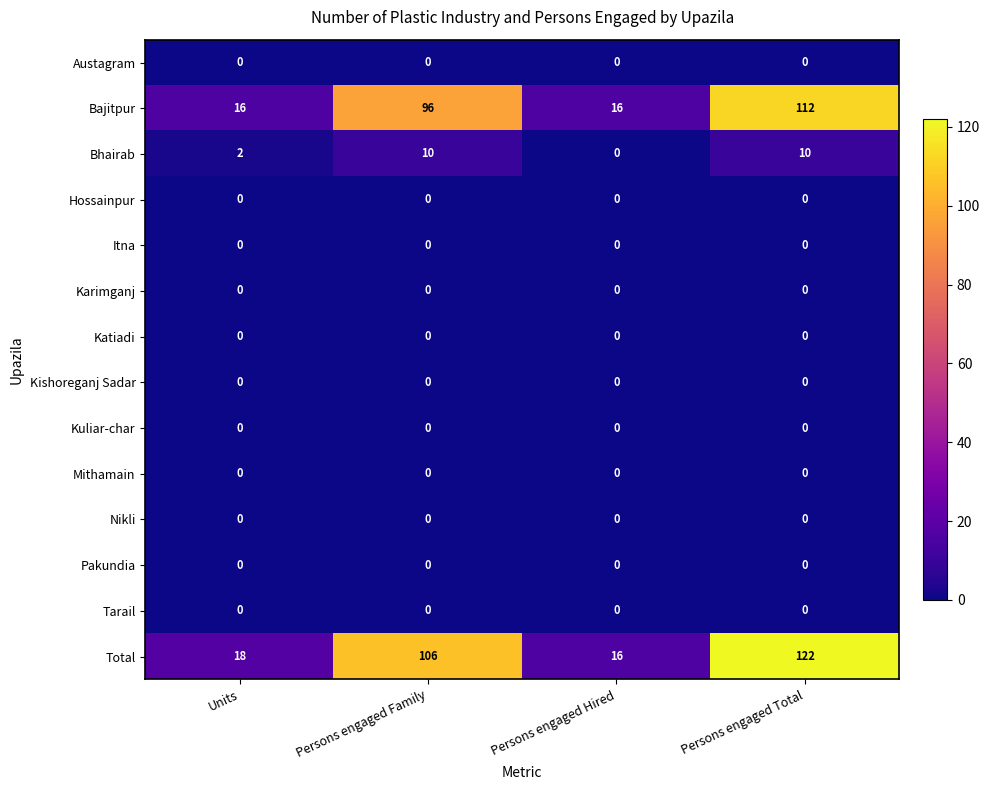

What is the spread (max minus min) of values at Units?

18